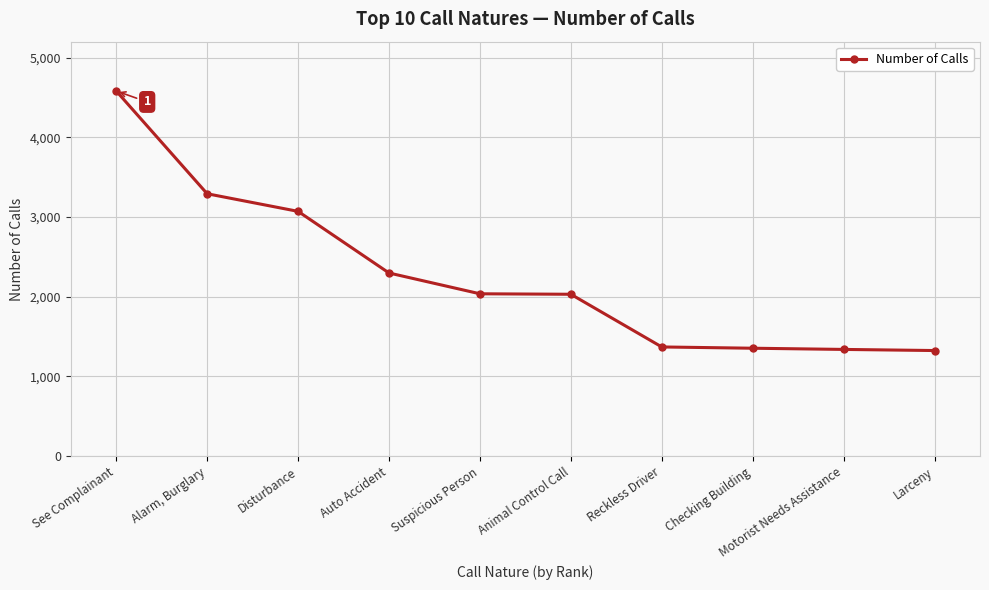

True or false: the data has more than 2 interior local peaks.

False